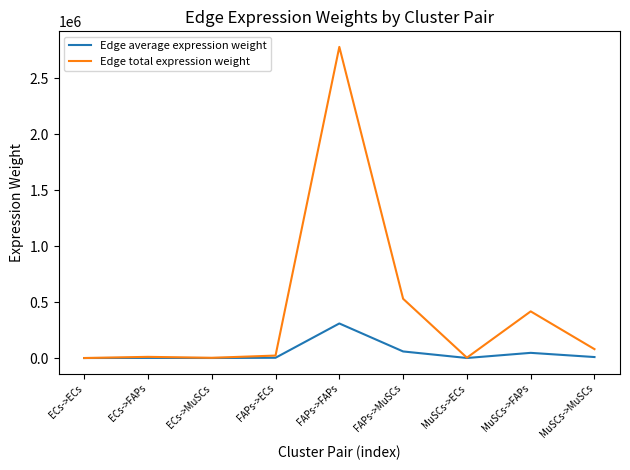

Which category has the highest value in the Edge total expression weight series?

FAPs->FAPs